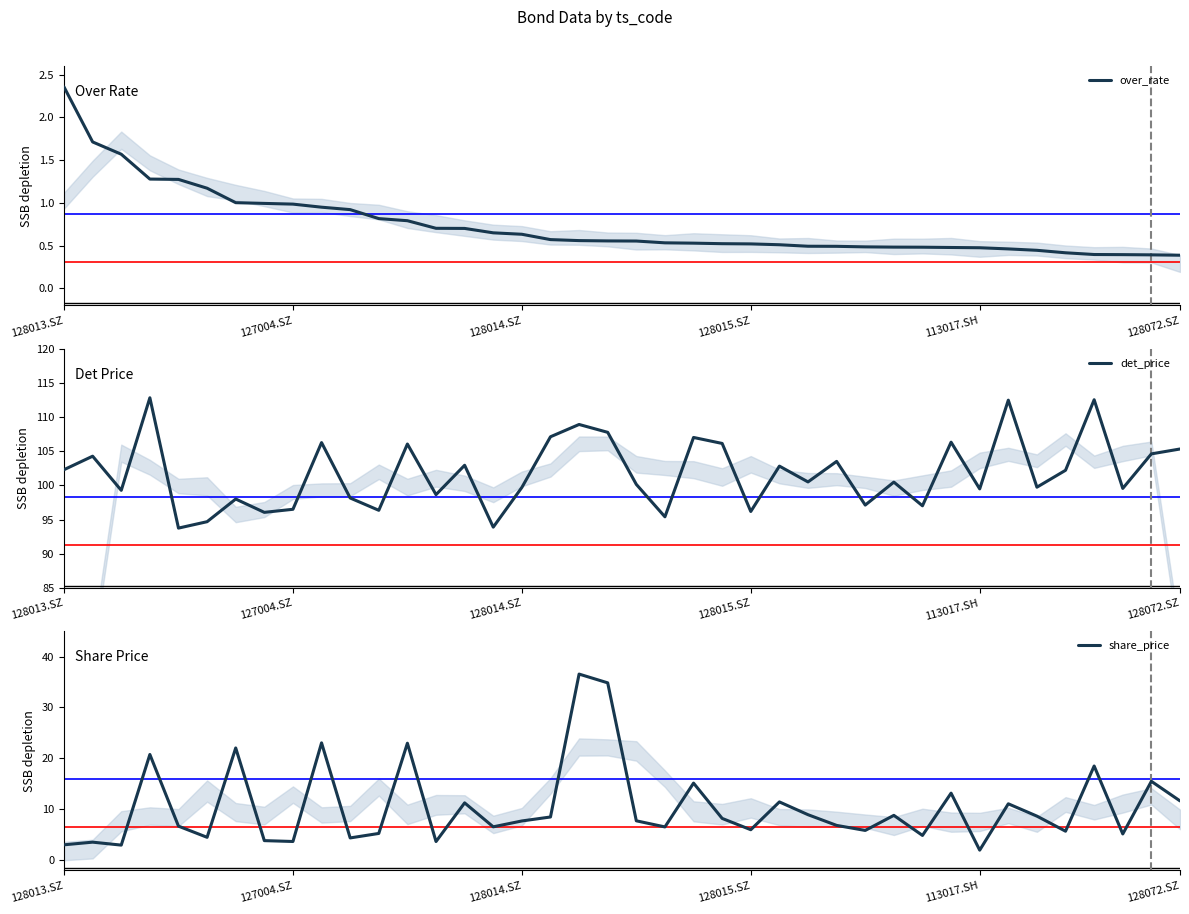

What is the difference between the over_rate values at 13 and 16?

0.1